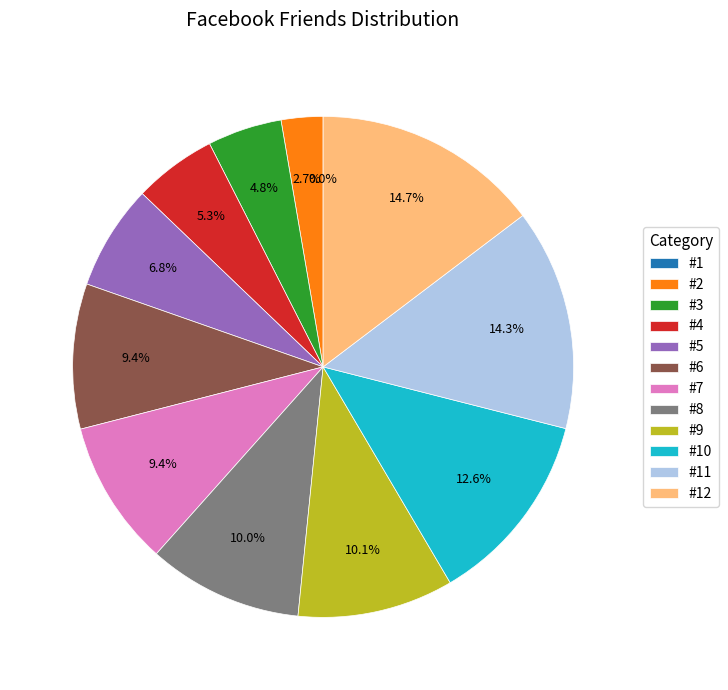

What is the ratio of the value at #10 to the value at #3?

2.6